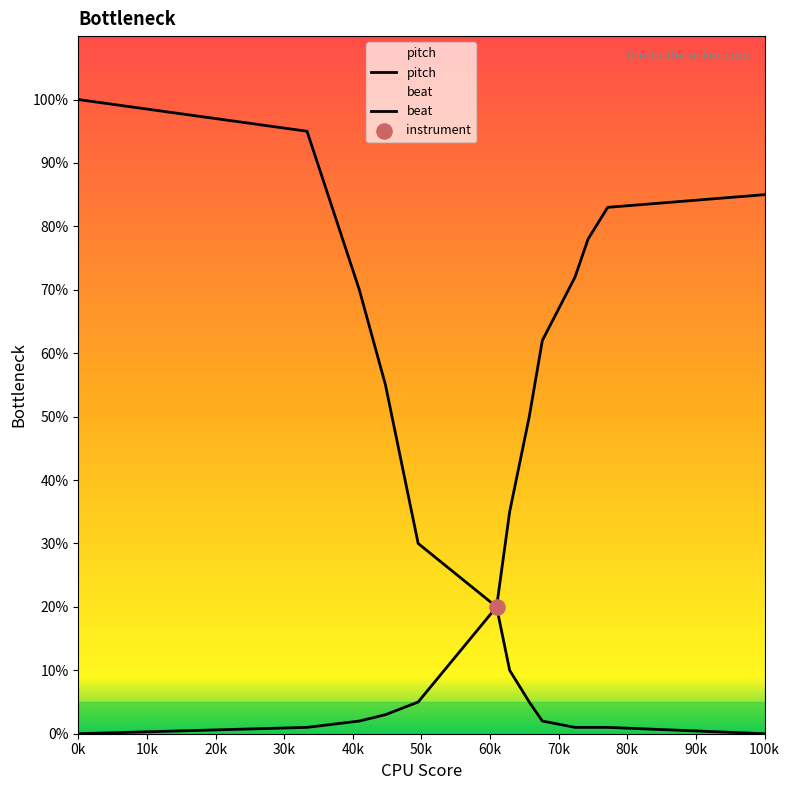

Which series contains the lowest Y value?

pitch